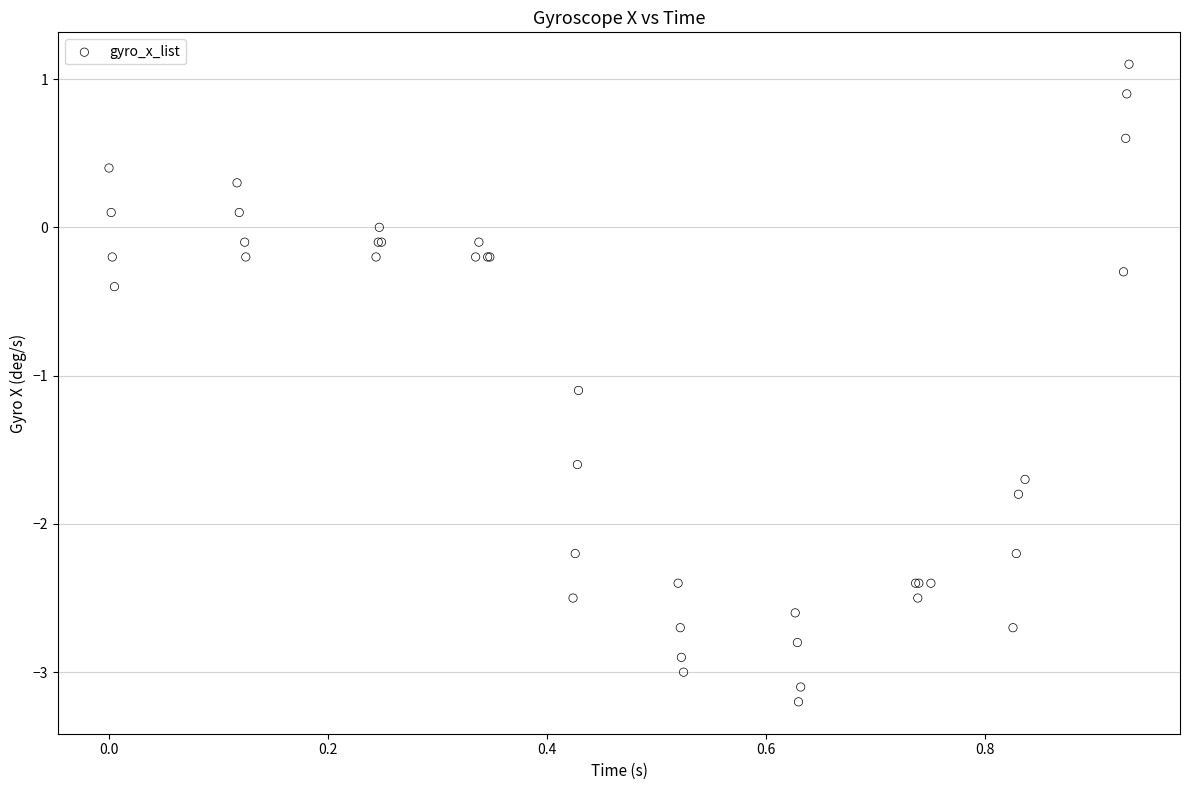

What Y value in the scatter plot is closest to -1?

-1.1